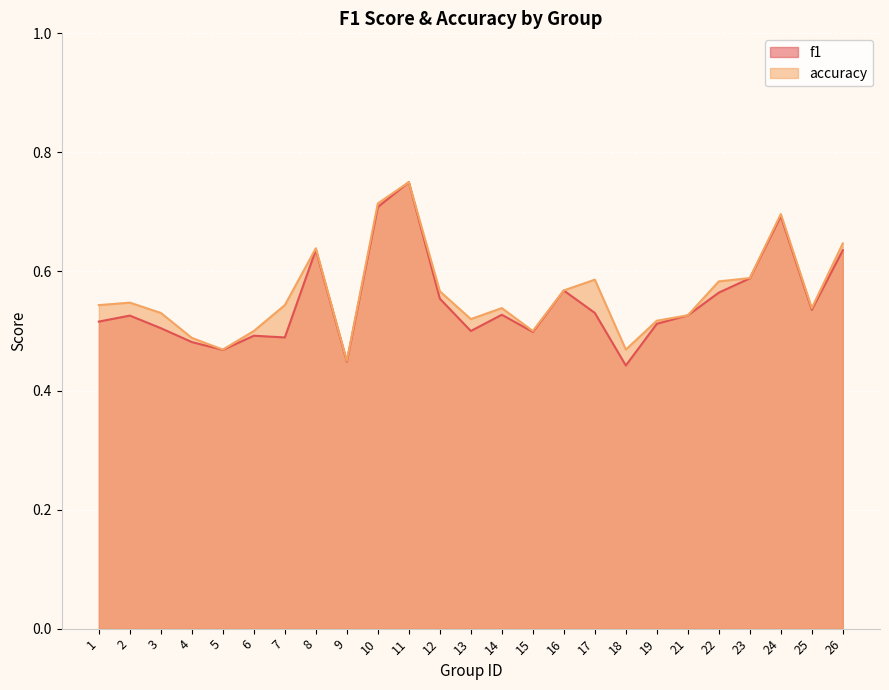

What are all the series names shown in the legend?

f1, accuracy